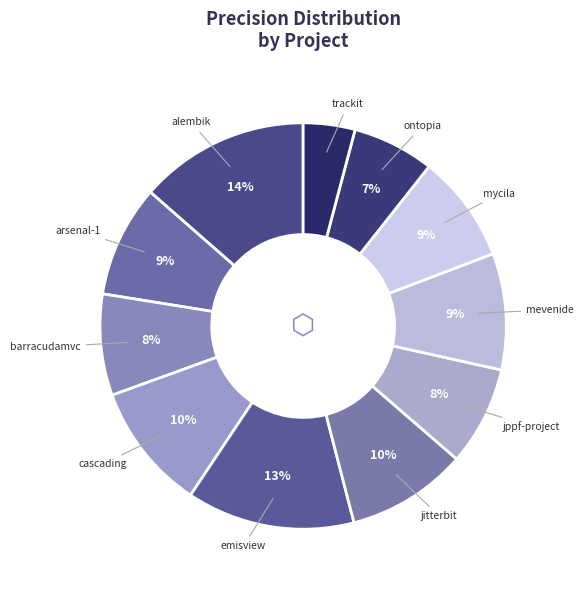

To the nearest percent, what is the average slice percentage?

9%